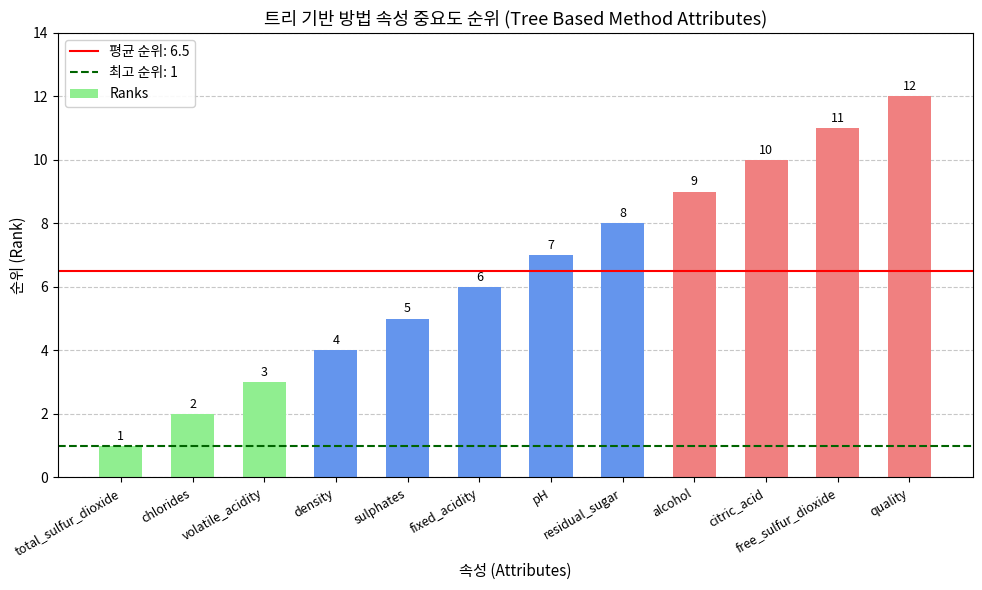

At which label is the value closest to 6?

fixed_acidity